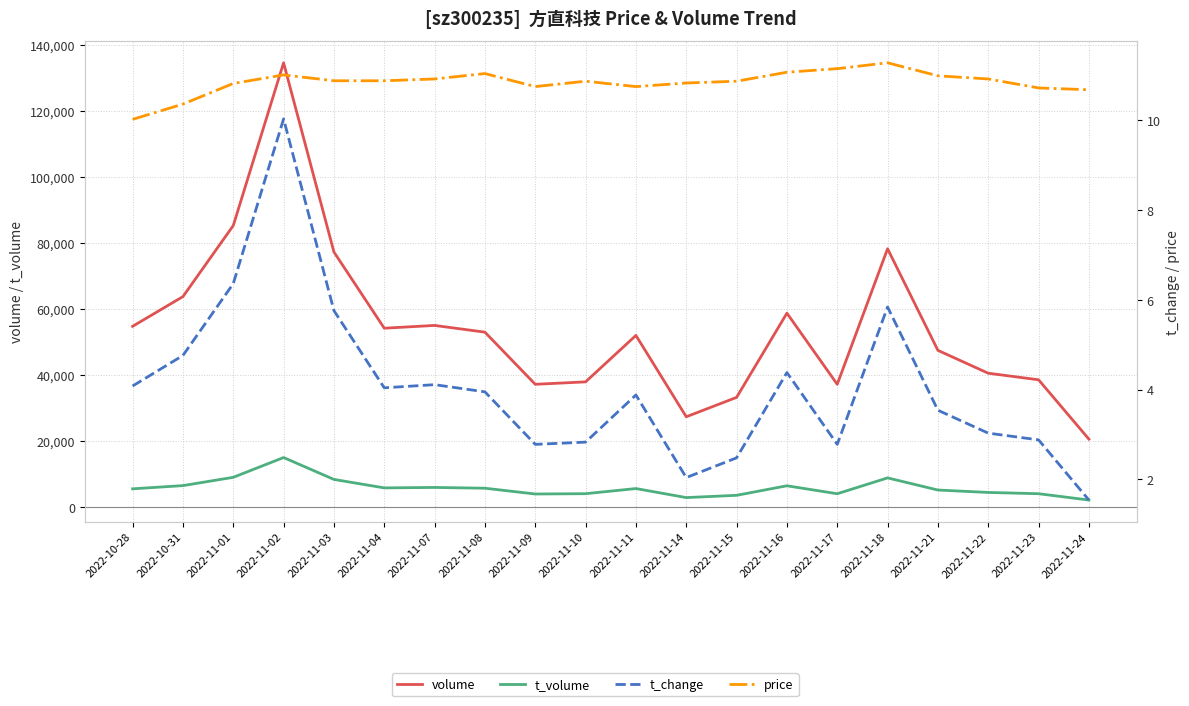

Does the chart have visible grid lines?

Yes